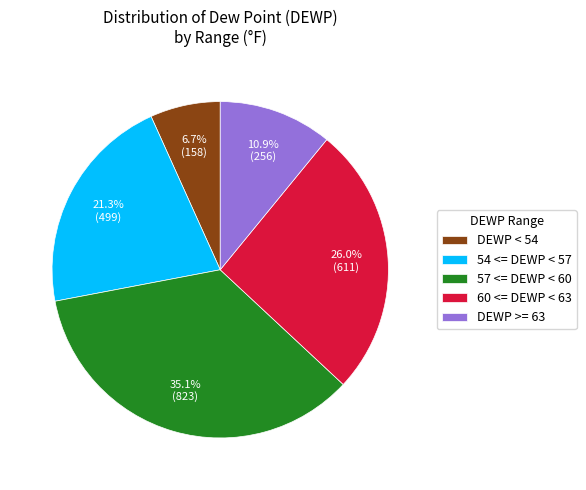

Is the sum of DEWP >= 63 and 54 <= DEWP < 57 greater than half?

No